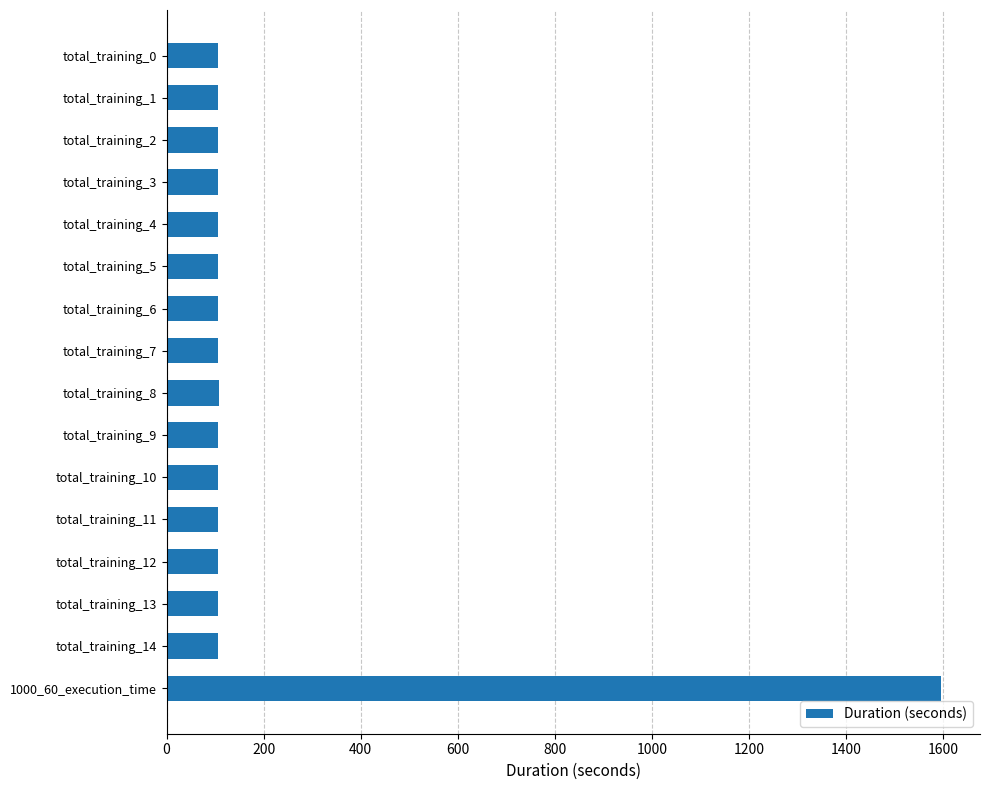

Which label corresponds to the largest value in the chart?

1000_60_execution_time